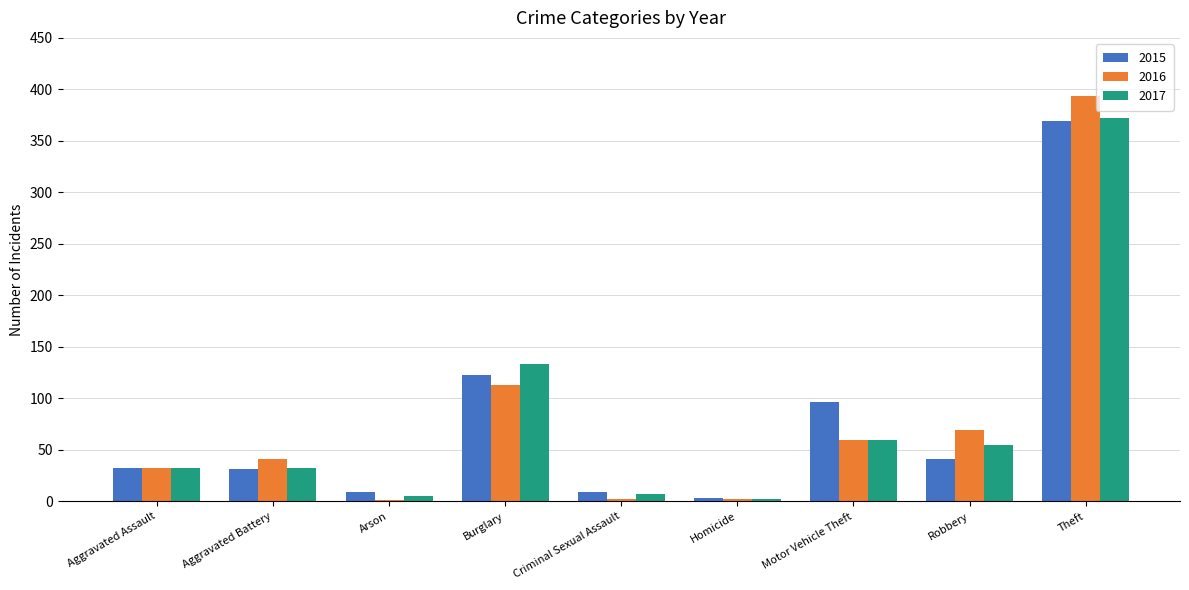

At which category is the sum across all series the highest?

Theft